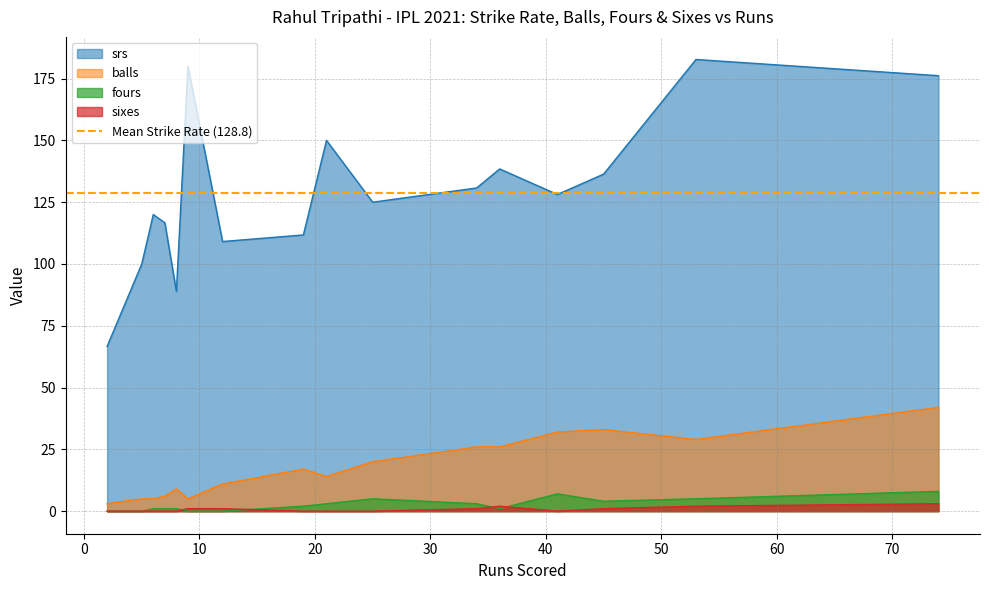

Which has a higher value, 6 or 10?

10